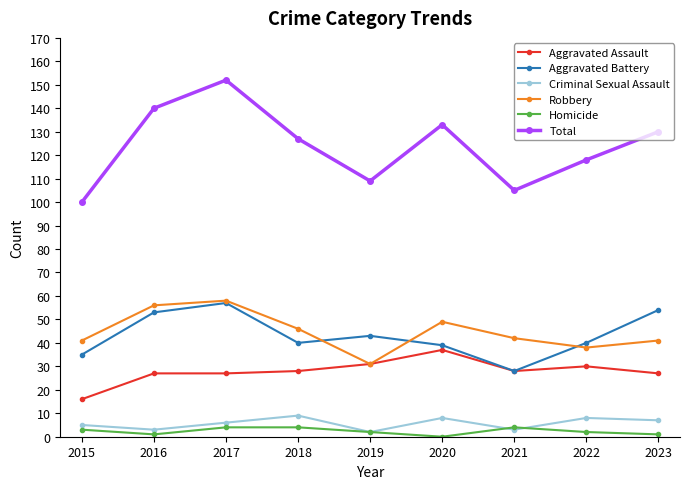

The Total series shows 26 at 2015. True or false?

False